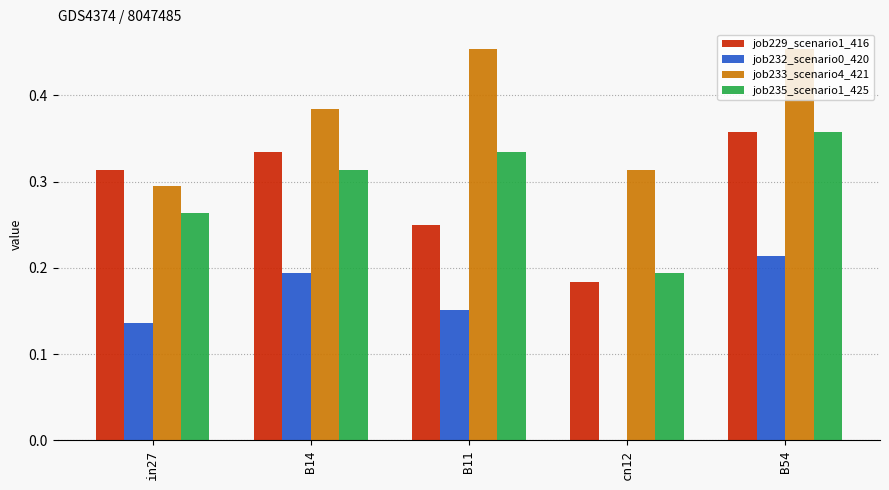

What is the sum of all job235_scenario1_425 values?

1.5